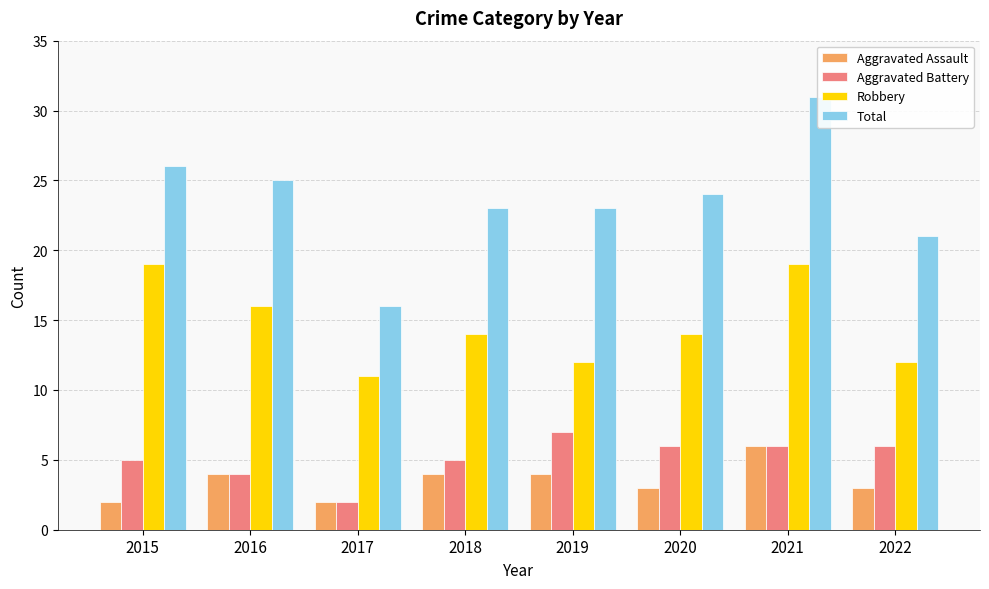

What are all the series names shown in the legend?

Aggravated Assault, Aggravated Battery, Robbery, Total